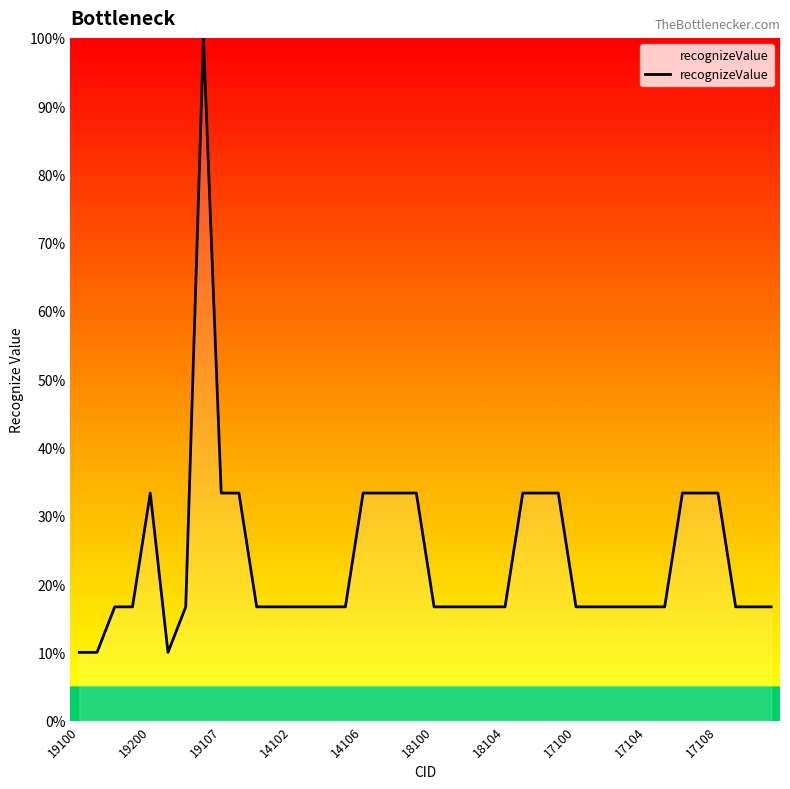

What is the minimum value shown in the chart?

10.0